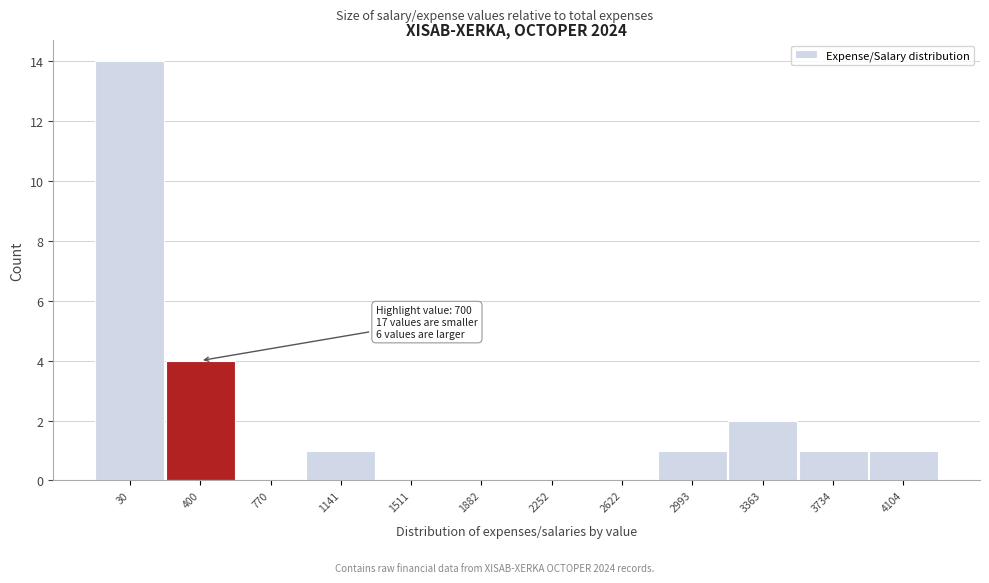

Reading left to right, list all the values displayed in this chart.

30=14	400=4	770=0	1141=1	1511=0	1882=0	2252=0	2622=0	2993=1	3363=2	3734=1	4104=1